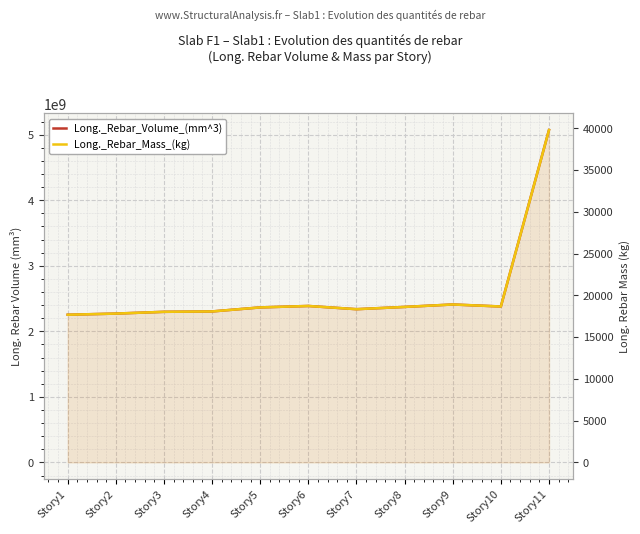

True or false: Long._Rebar_Mass_(kg) has more than 1 interior local peaks.

True